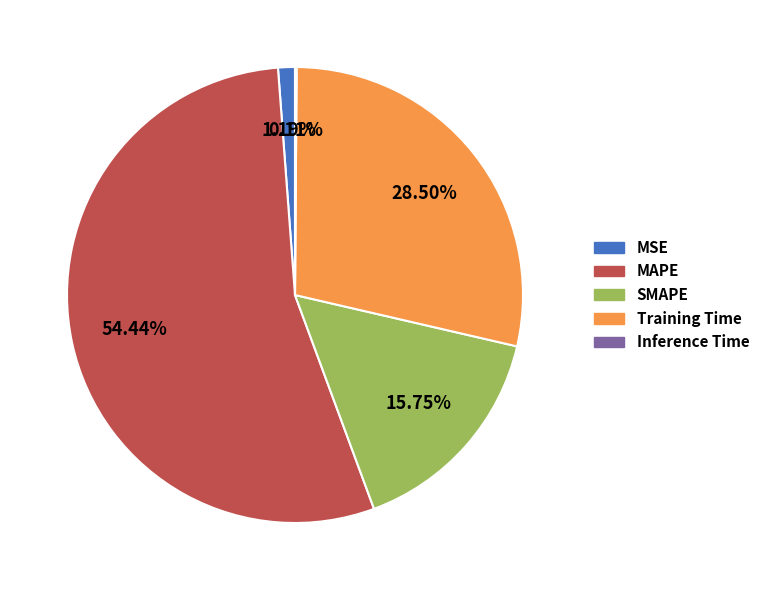

Does any single category account for the majority?

Yes